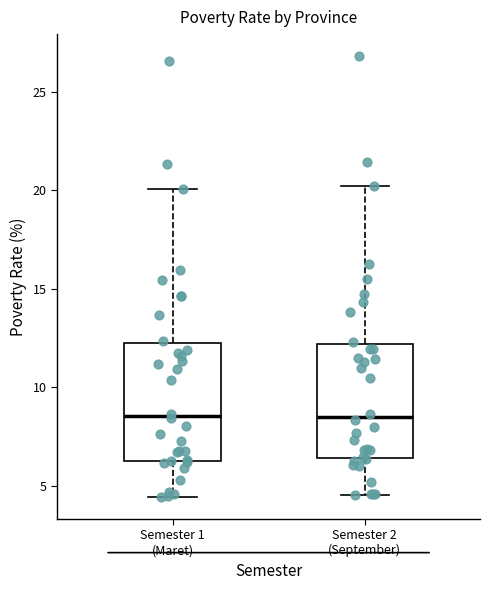

Reading left to right, transcribe this box plot: for each box, give where its median line is, the range the box spans, and where its two whiskers end, as read against the y-axis. The values are not printed on the chart, so give them approximately, as read against the axis.

Semester 1 (Maret): median 8.5, box 6.5 to 12.0, whiskers 4.5 to 20.0
Semester 2 (September): median 8.5, box 6.5 to 12.0, whiskers 4.5 to 20.0